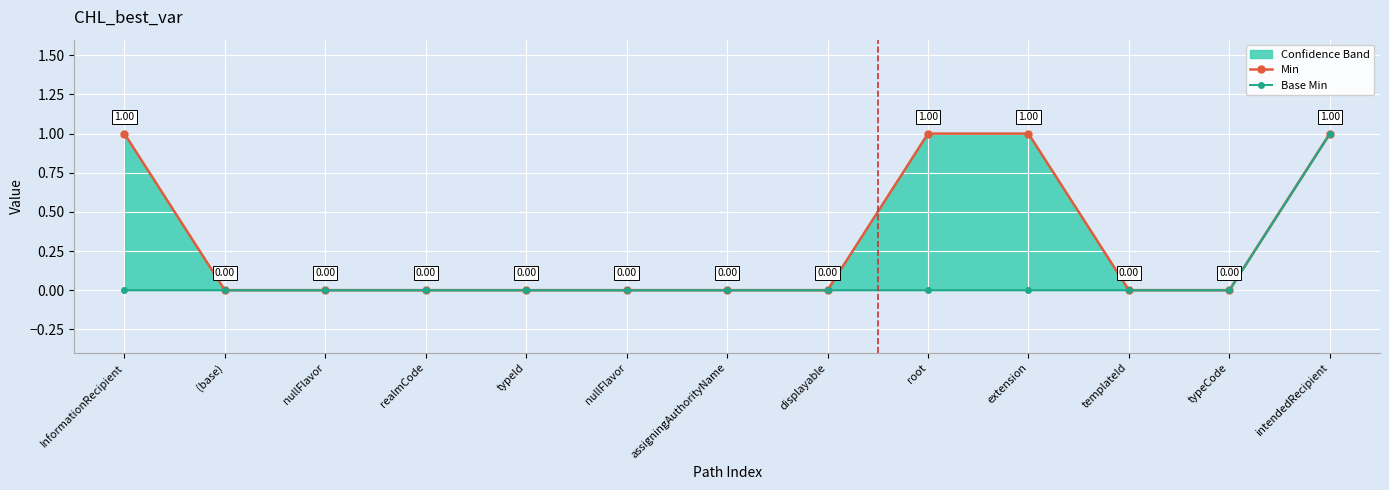

At how many categories does at least one series exceed 0?

4